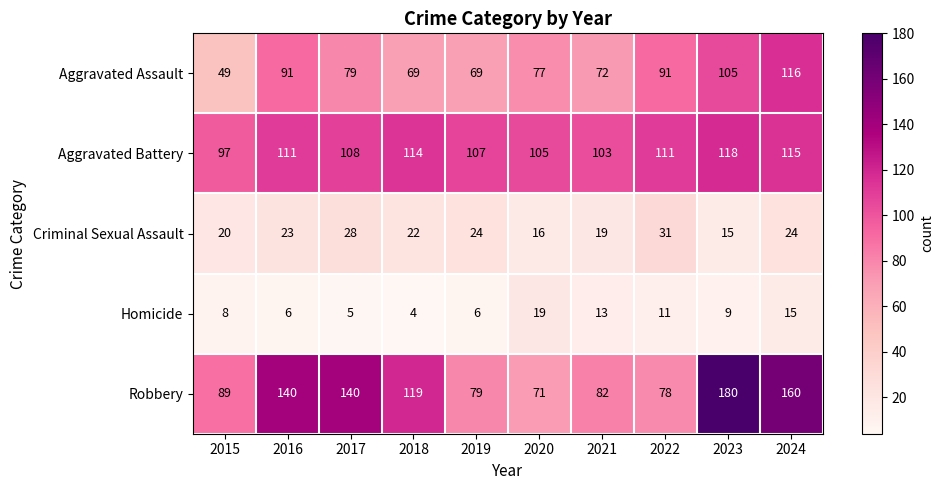

Which series has the largest total across all categories?

Robbery